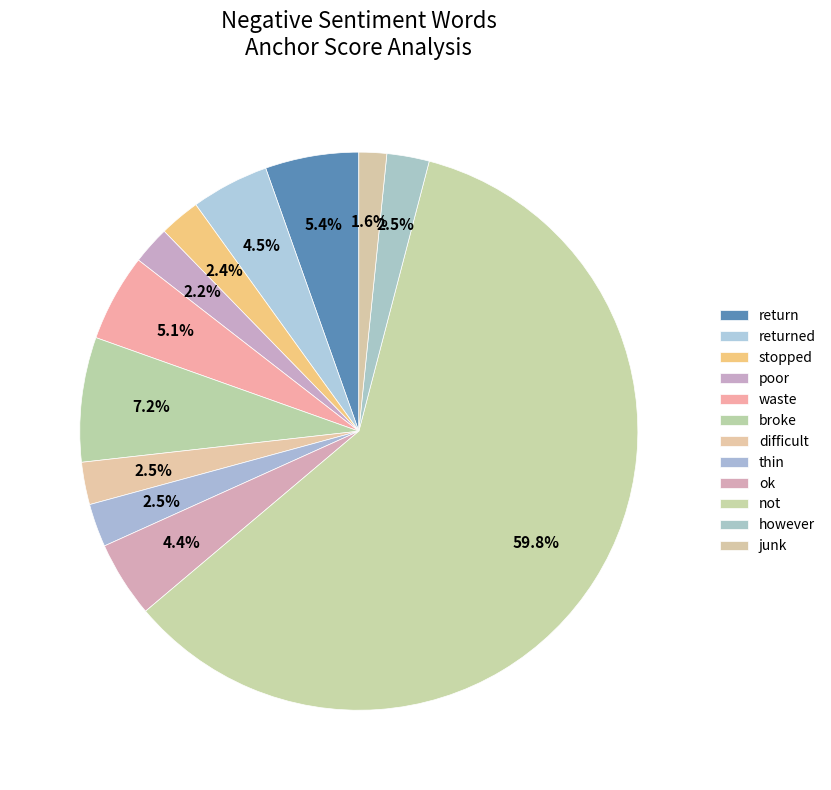

How many segments does this pie chart have?

12